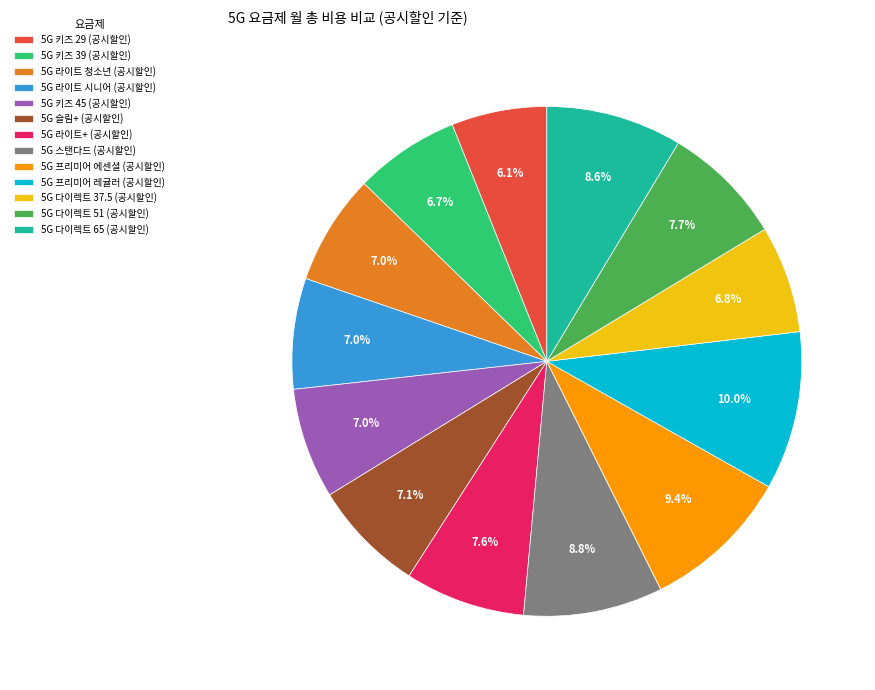

Which category has the biggest portion of the pie?

5G 프리미어 레귤러 (공시할인)